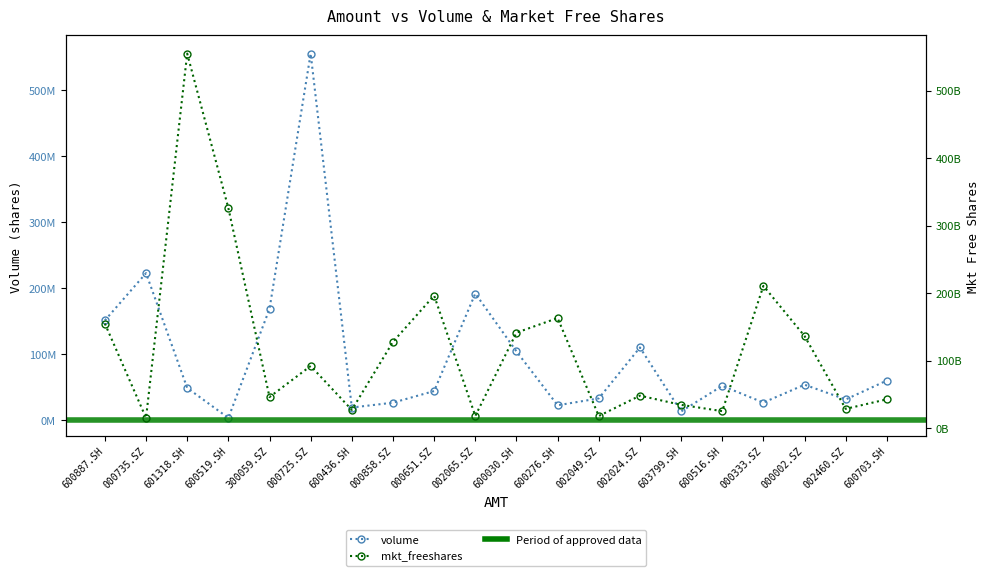

At how many categories does at least one series exceed 551266223986?

1